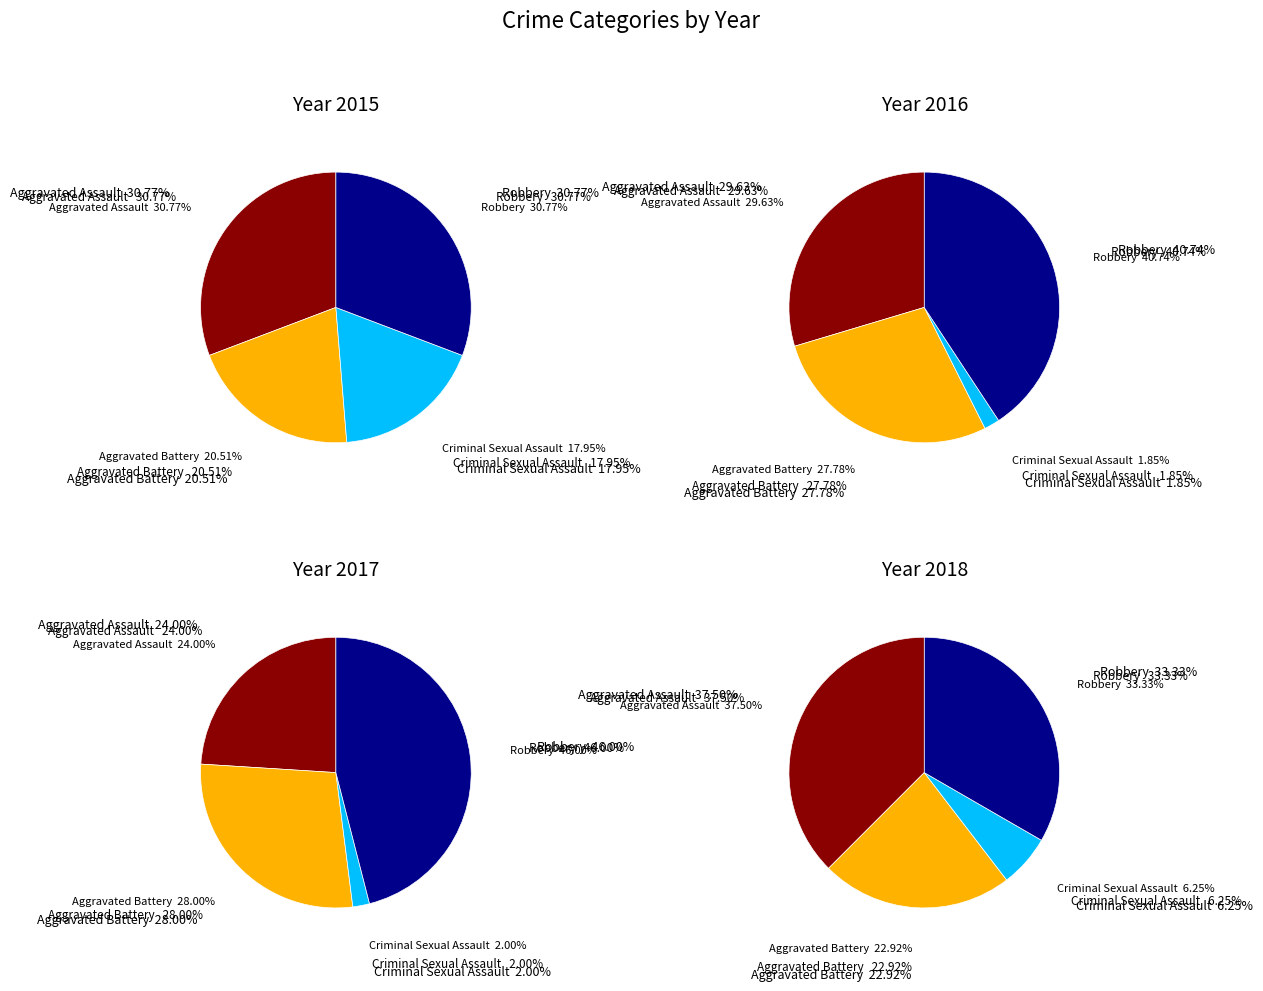

Is there a majority slice in this chart?

No